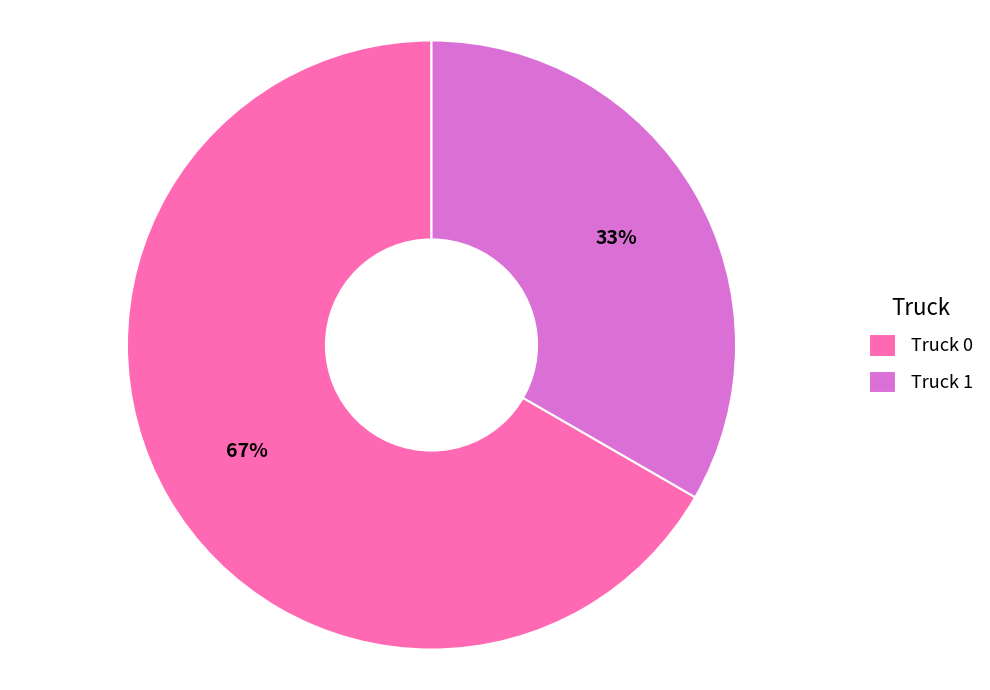

Rank the categories by value from highest to lowest.

Truck 0, Truck 1